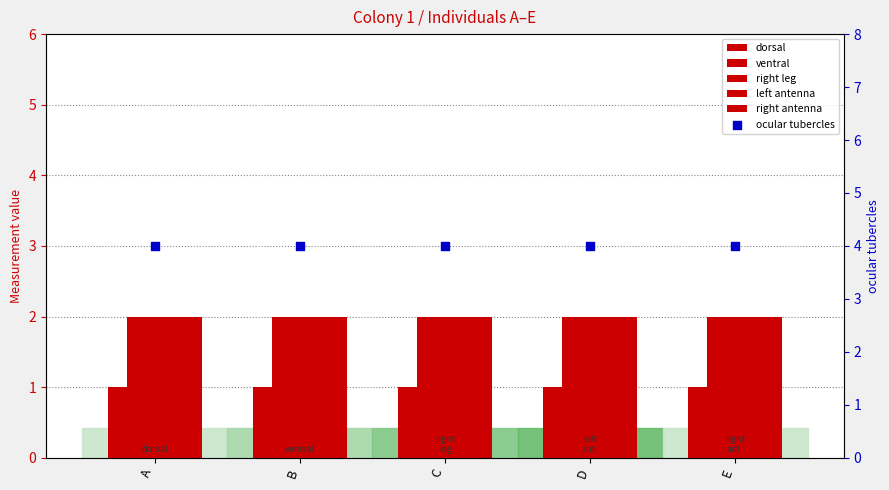

Which series reaches the minimum Y coordinate?

dorsal